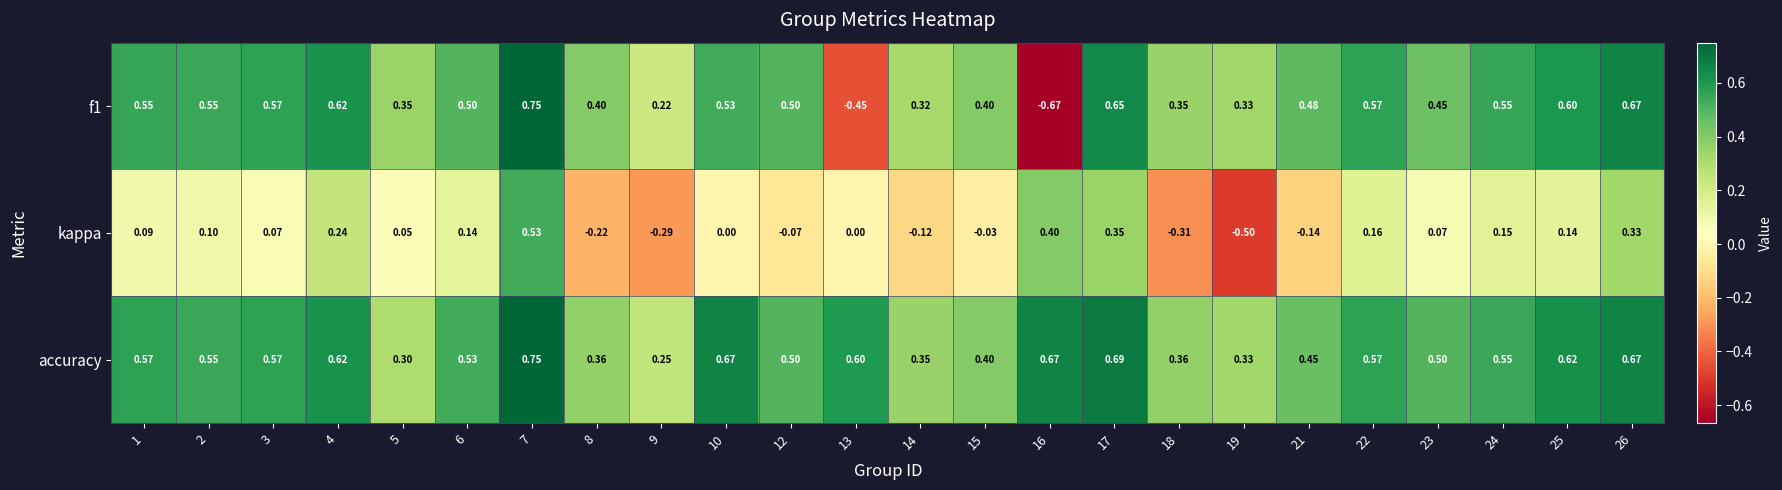

How many data points does each series have?

24